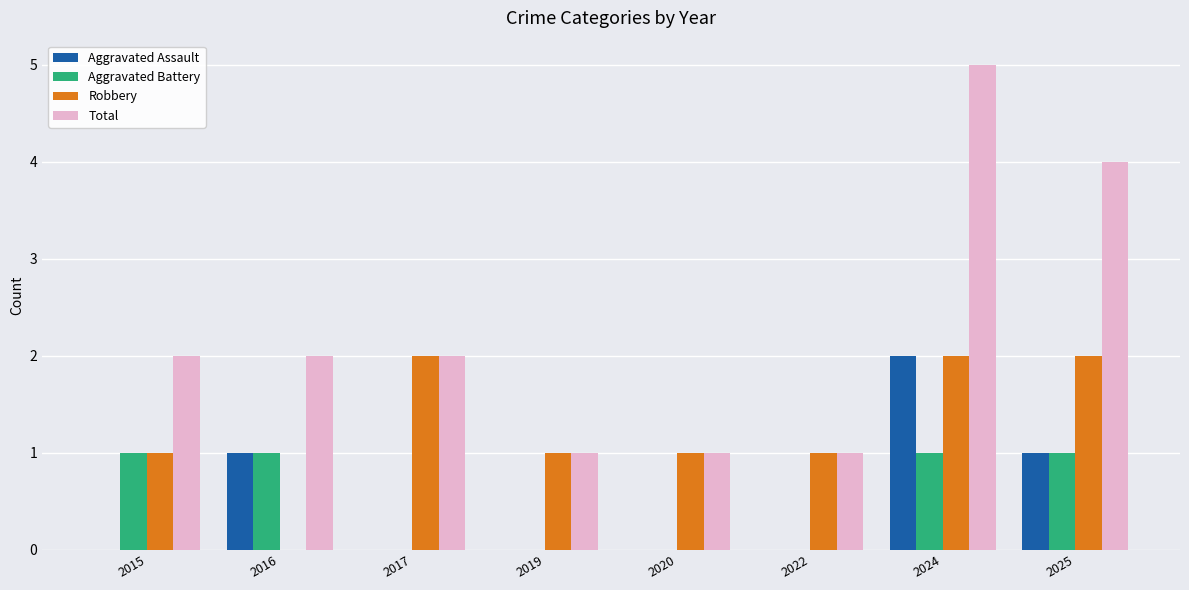

The Aggravated Assault series shows -1 at 2019. True or false?

False